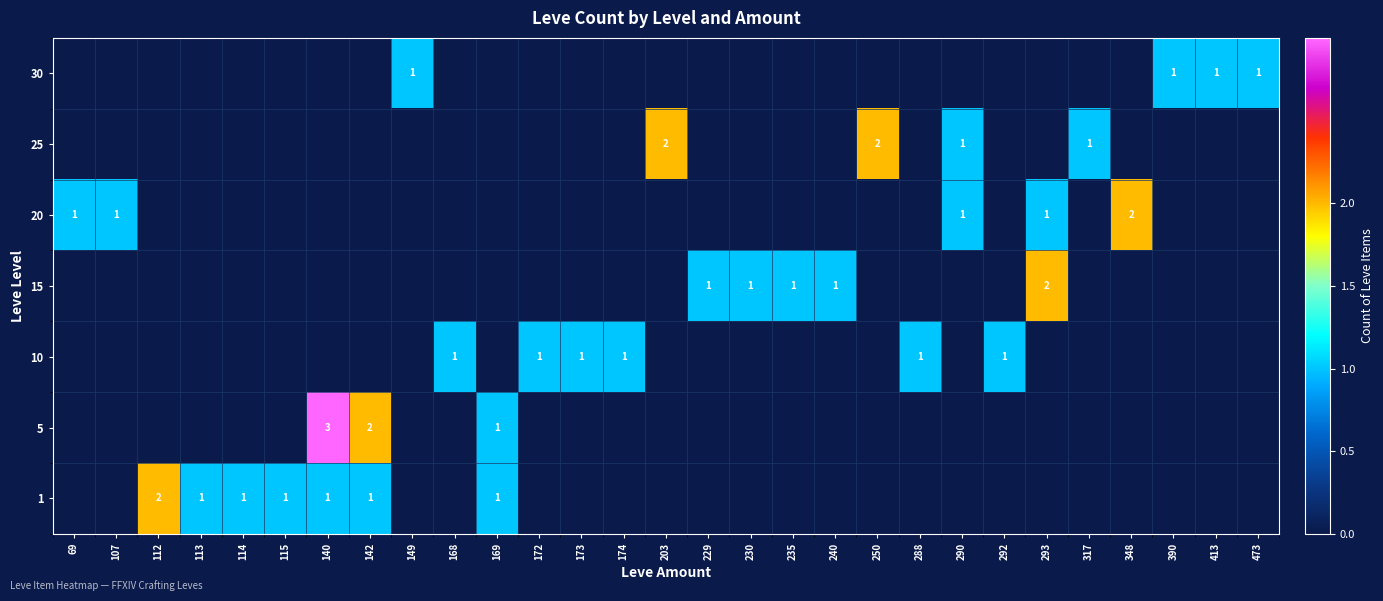

The value of 25 at 317 is 1. True or false?

True